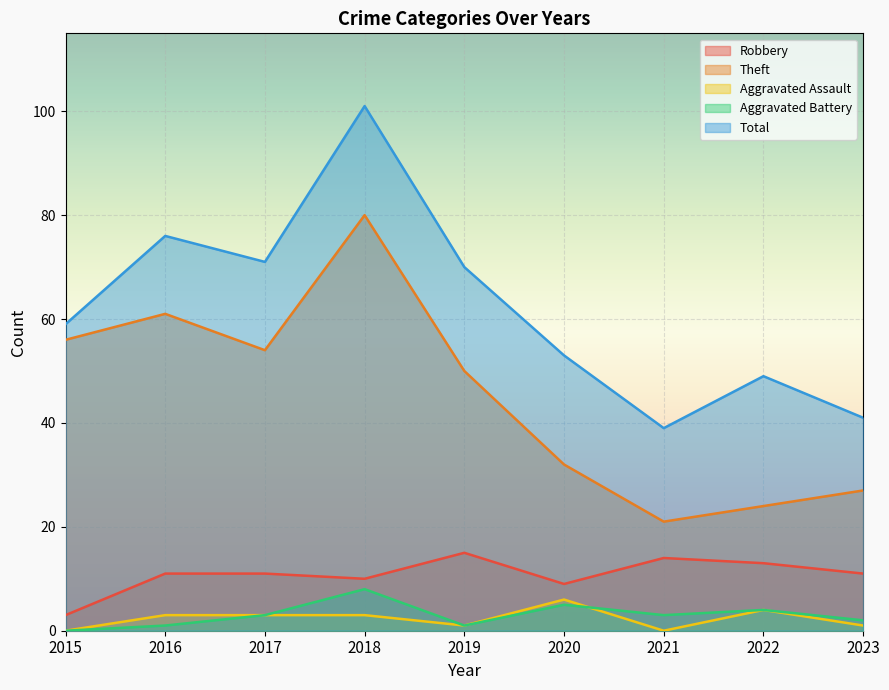

Which has a higher value, 2023 or 2021?

2021